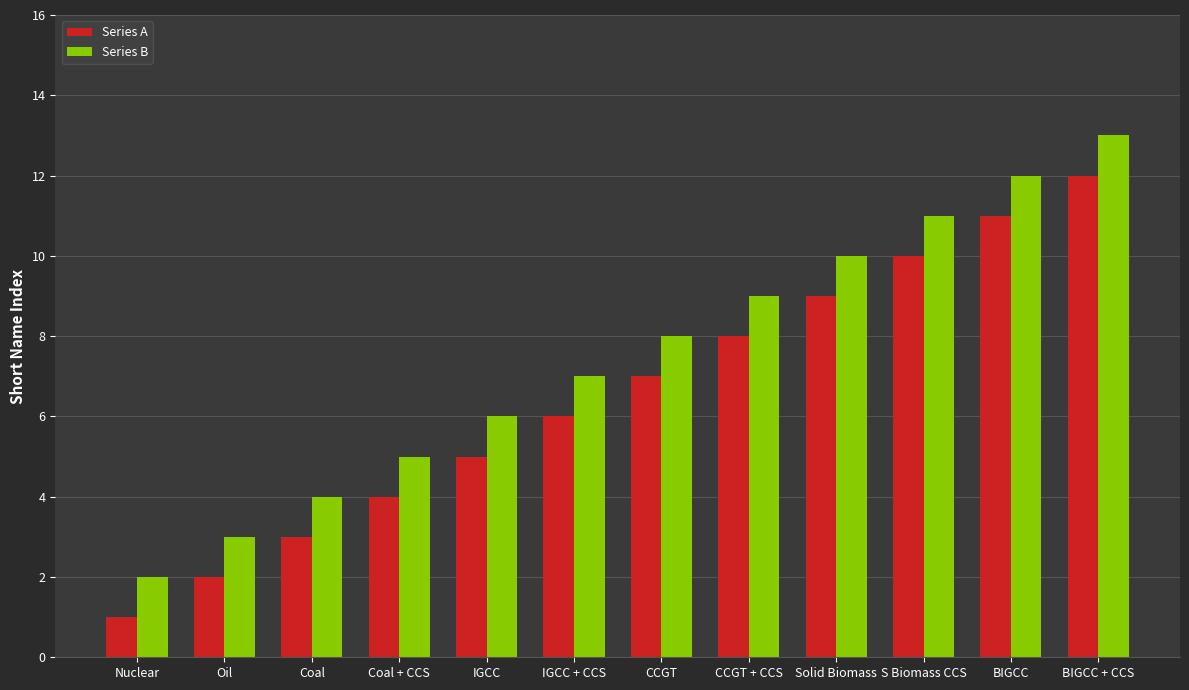

How many data points does each series have?

12